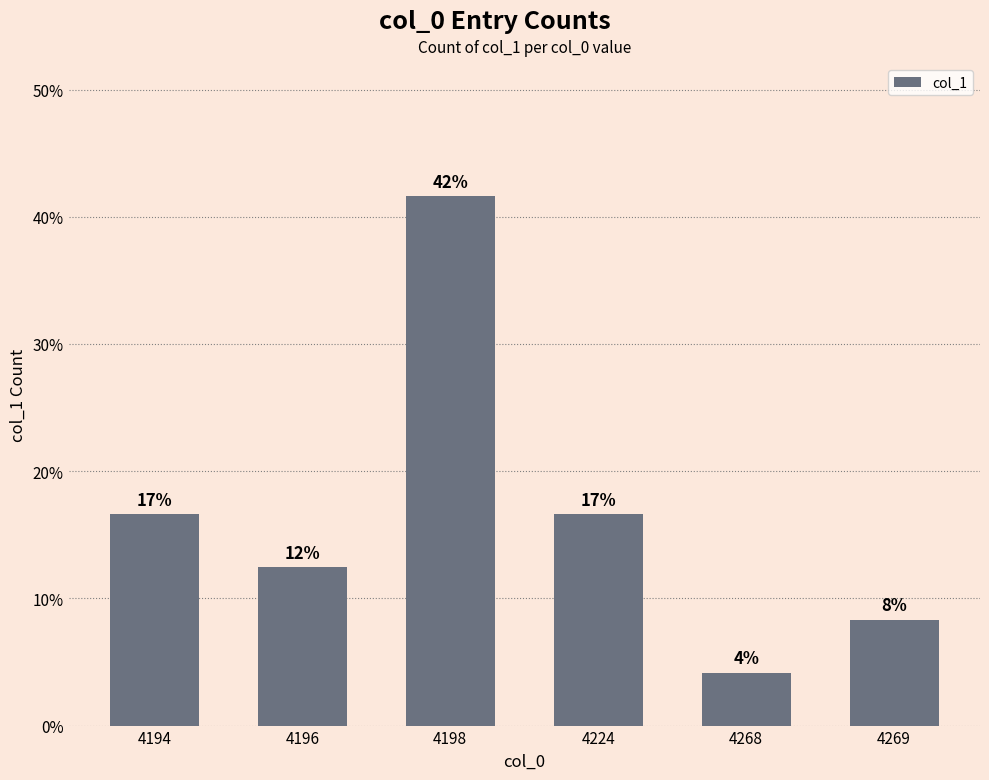

Does the chart contain any negative values?

No